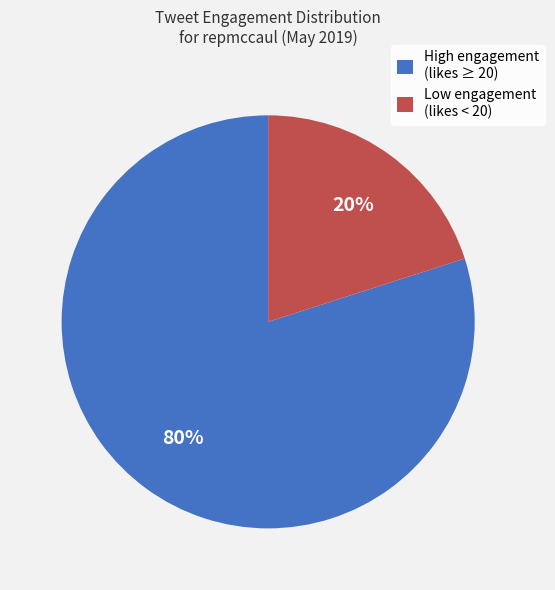

Is the sum of Low engagement (likes < 20) and High engagement (likes ≥ 20) greater than half?

Yes